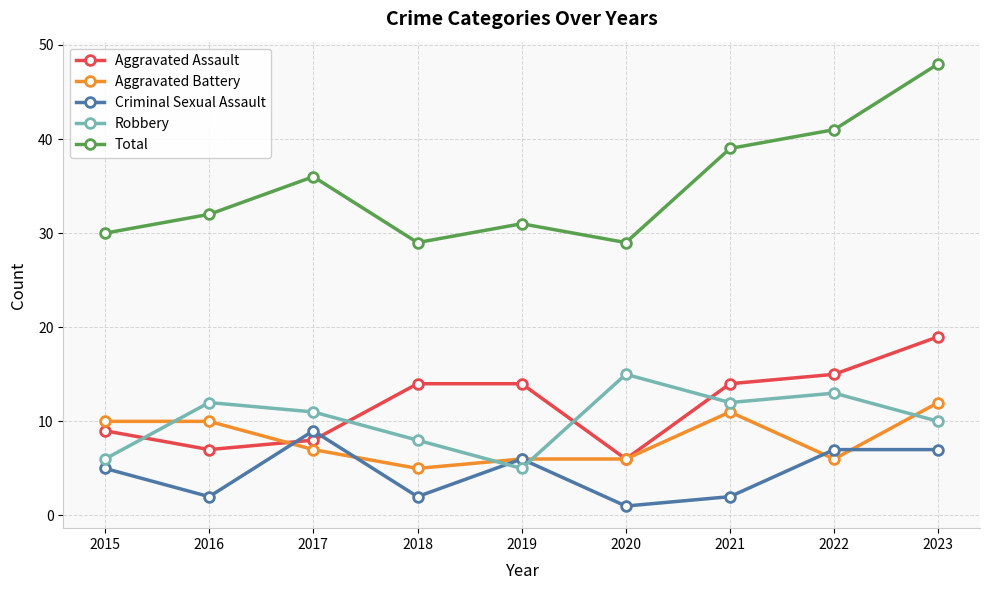

Reading right to left, what are all the values shown in this chart?

Aggravated Assault: 2023=19	2022=15	2021=14	2020=6	2019=14	2018=14	2017=8	2016=7	2015=9
Aggravated Battery: 2023=12	2022=6	2021=11	2020=6	2019=6	2018=5	2017=7	2016=10	2015=10
Criminal Sexual Assault: 2023=7	2022=7	2021=2	2020=1	2019=6	2018=2	2017=9	2016=2	2015=5
Robbery: 2023=10	2022=13	2021=12	2020=15	2019=5	2018=8	2017=11	2016=12	2015=6
Total: 2023=48	2022=41	2021=39	2020=29	2019=31	2018=29	2017=36	2016=32	2015=30